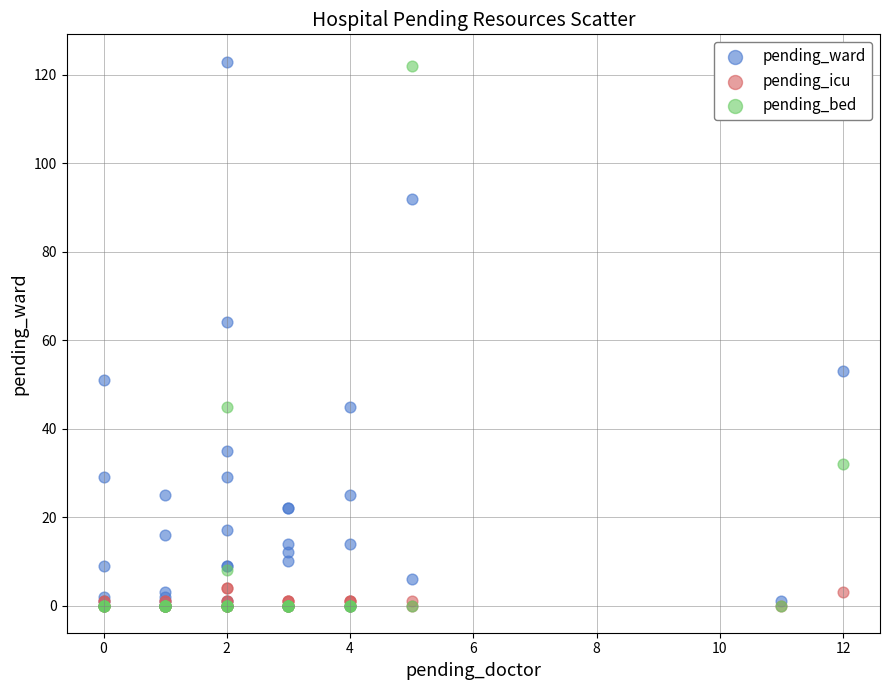

Across all series, what Y value is closest to 61?

64